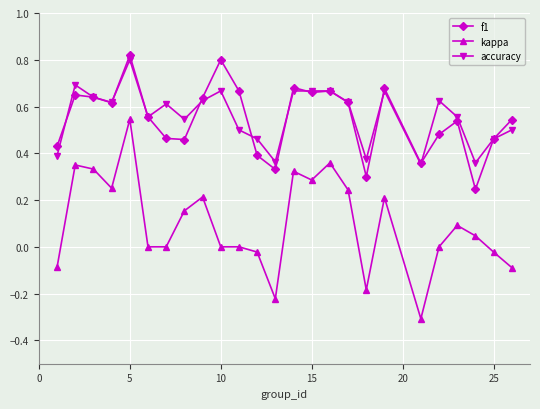

True or false: accuracy has more than 1 interior local peaks.

True